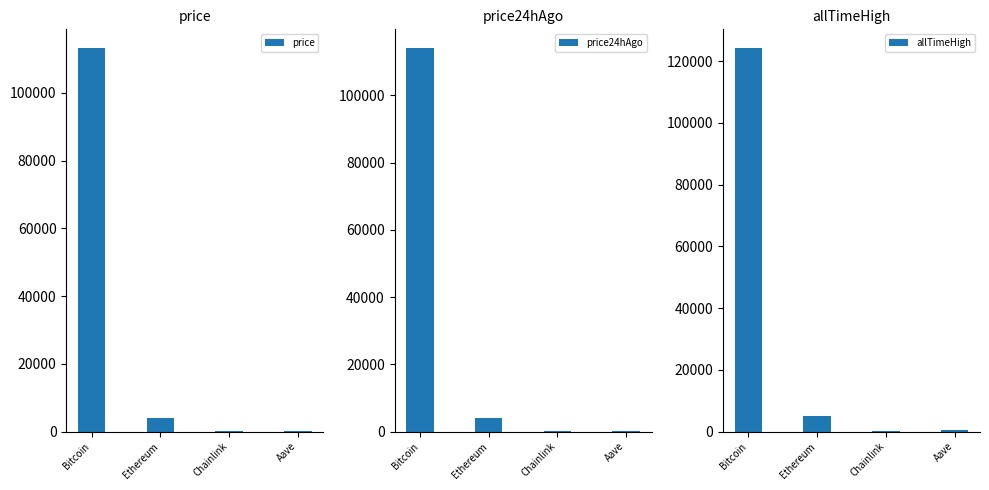

What is the average value of the price series?

29383.9